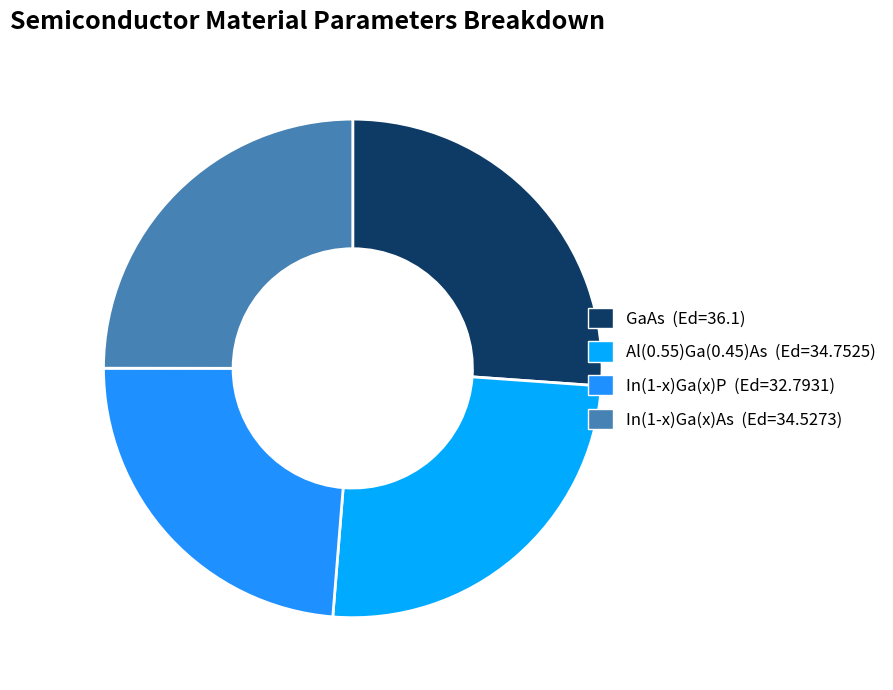

Which slice is the largest?

GaAs